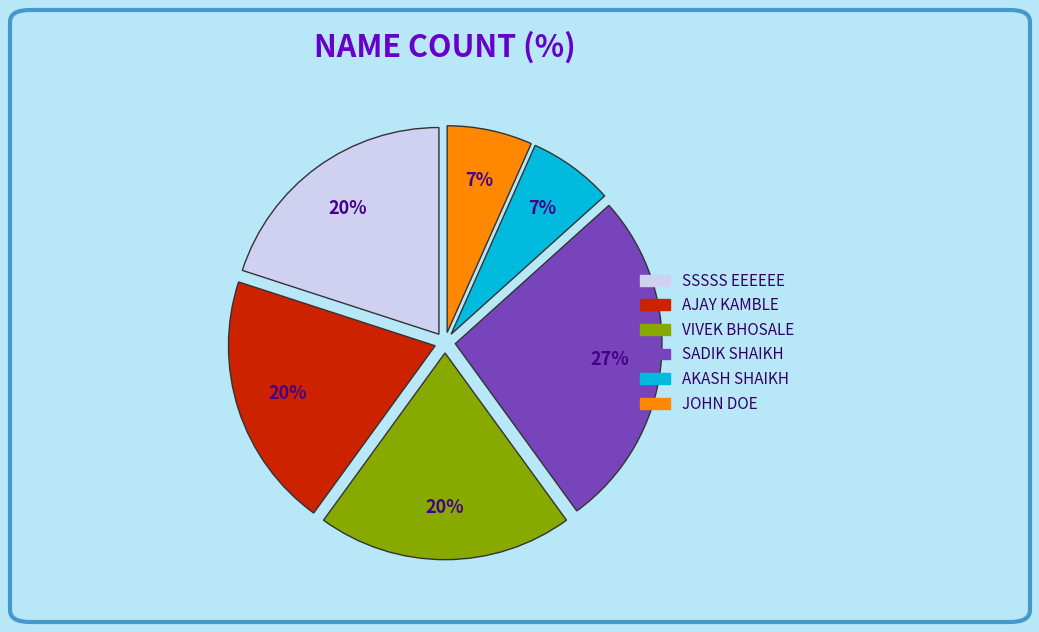

To the nearest percent, what is the difference between the largest and smallest slice percentages?

20%